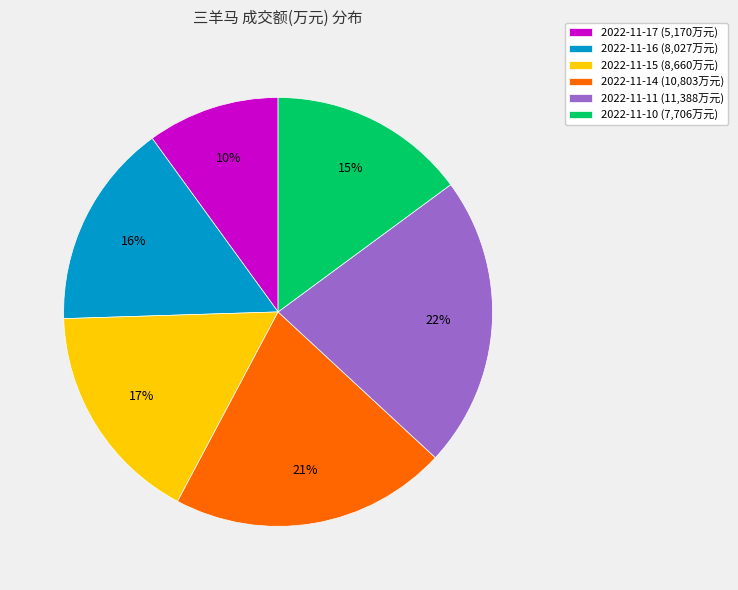

What is the ratio of the value at 2022-11-15 to the value at 2022-11-11?

0.8